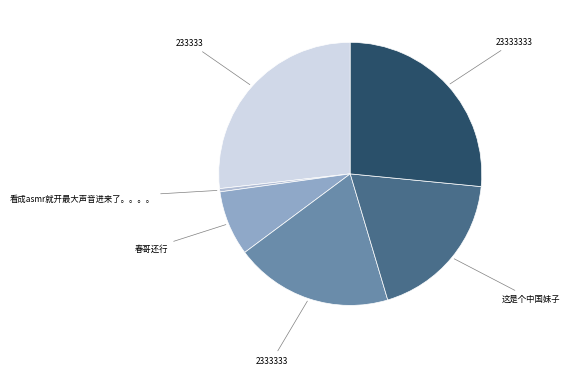

Is there any slice that represents more than half of the pie?

No